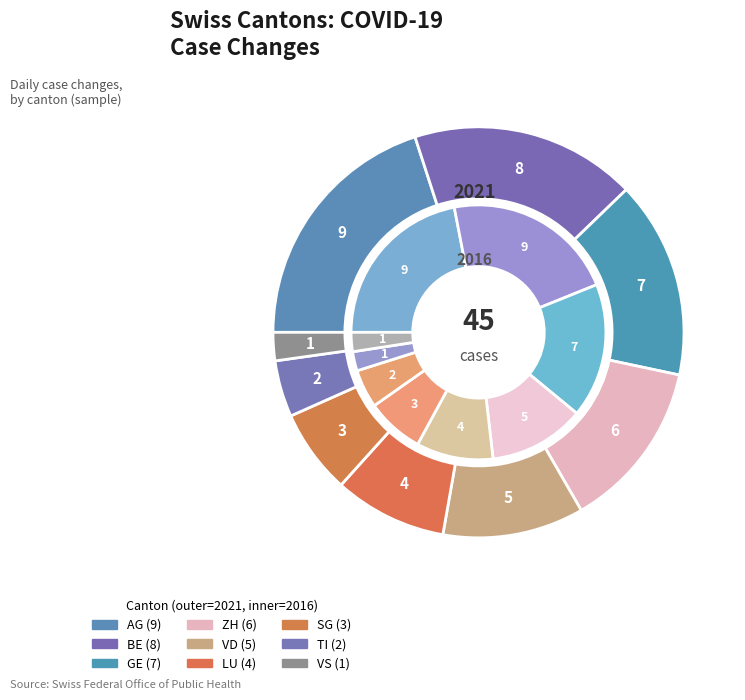

Does any single category account for the majority?

No